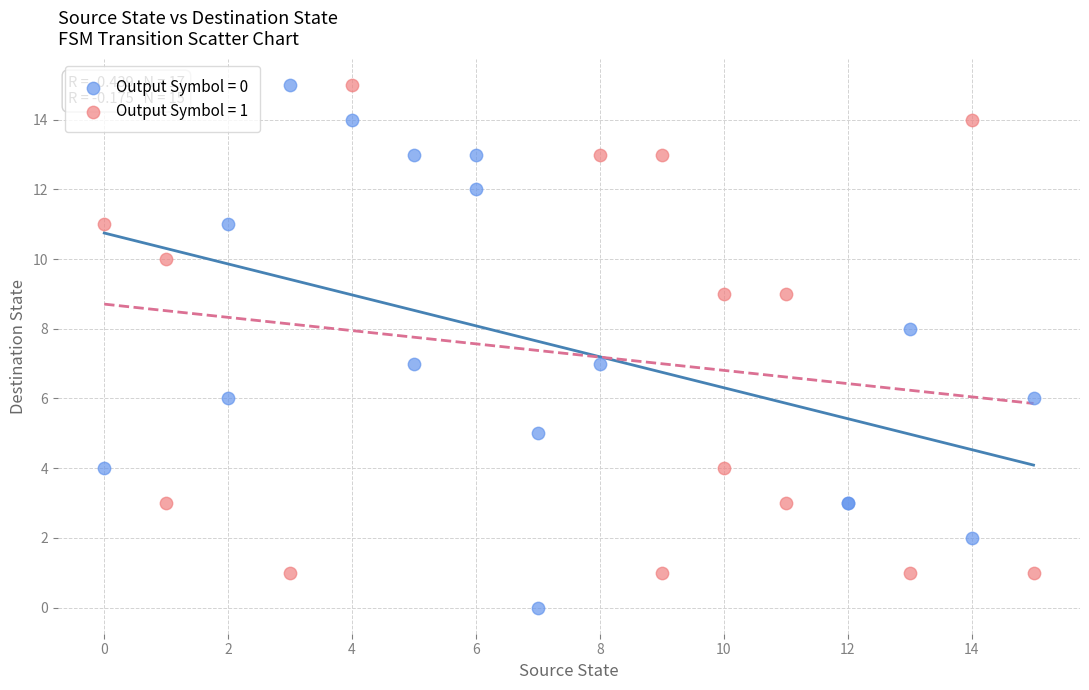

What are all the series names shown in the legend?

Output Symbol = 0, Output Symbol = 1